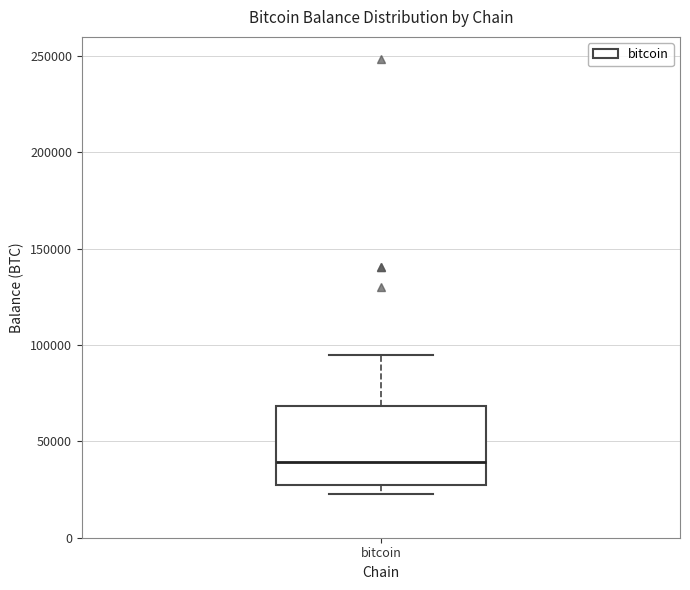

Read this box plot against the y-axis: the position of the median line, the range covered by the box, and the ends of both whiskers. The values are not printed on the chart, so give them approximately, as read against the axis.

median 40000, box 25000 to 70000, whiskers 25000 (just below the box's lower edge) to 95000